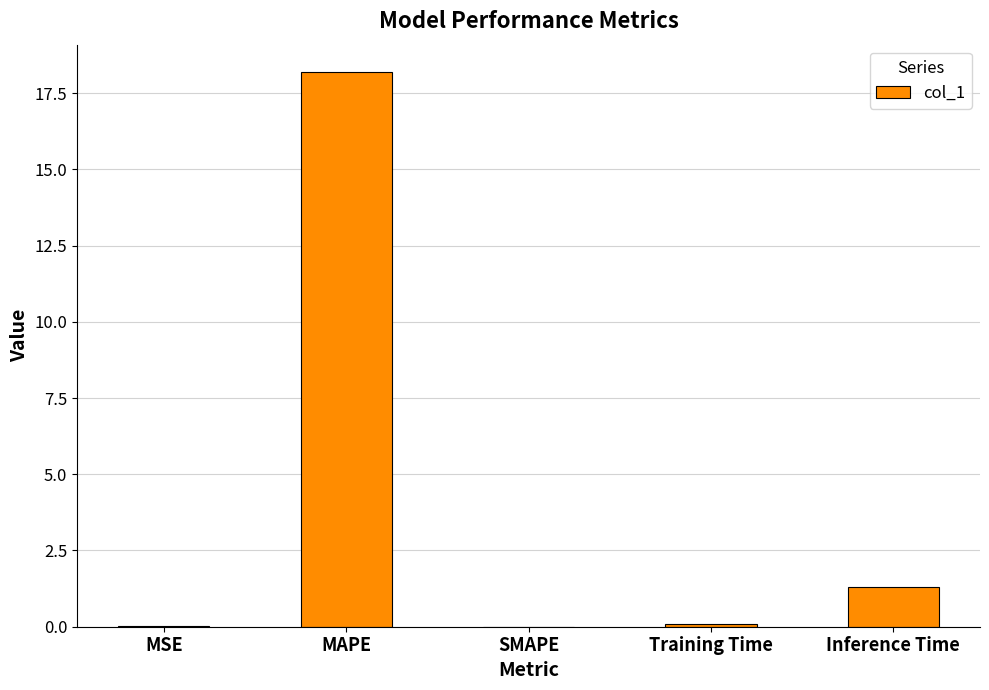

What is the sum of the values at SMAPE and Training Time?

0.1